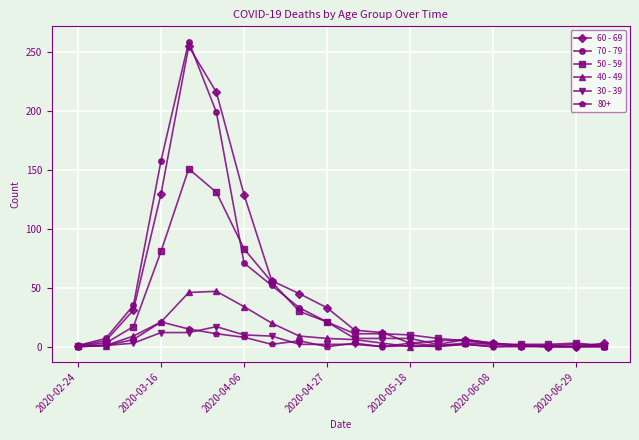

True or false: 70 - 79 has more than 0 interior local peaks.

True